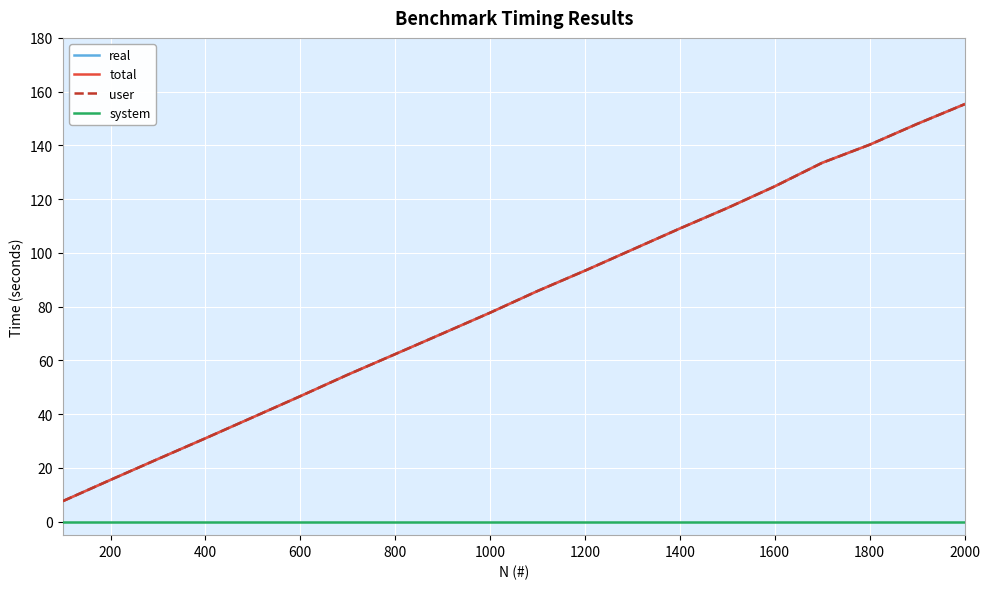

What are all the series names shown in the legend?

real, total, user, system